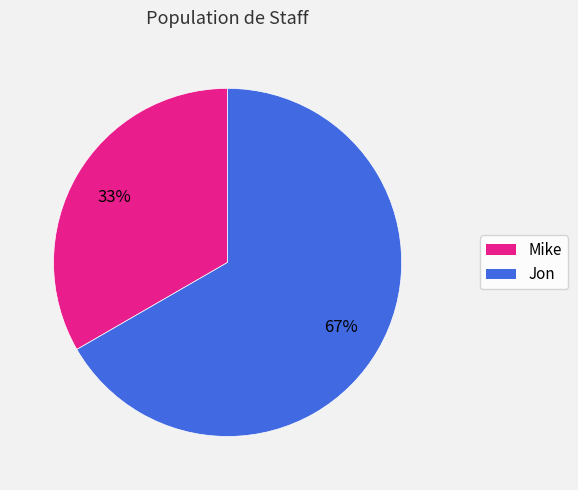

Is the sum of Mike and Jon greater than half?

Yes